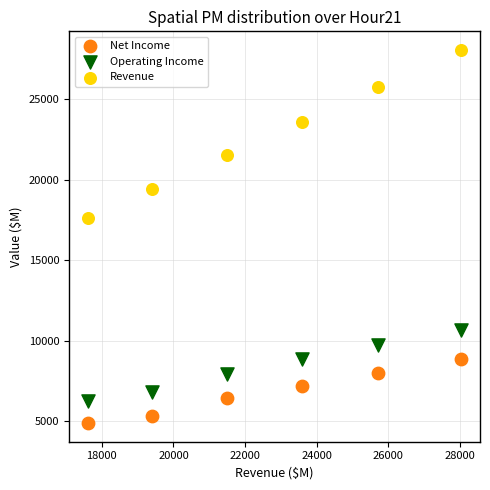

Across all series, what Y value is closest to 16461?

17606